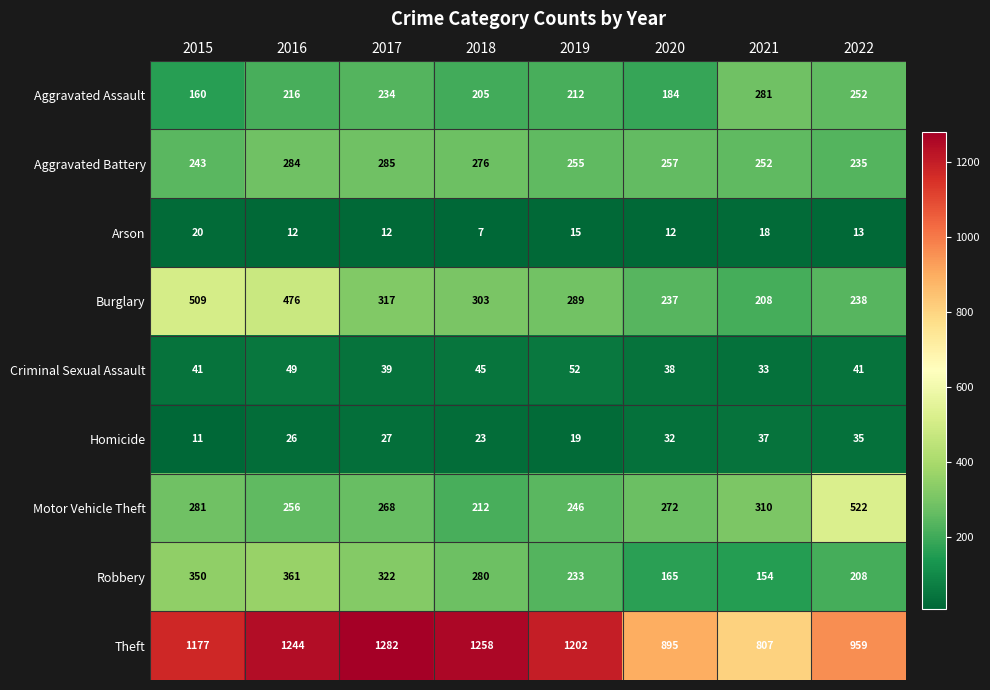

Which series has the widest spread of values?

Theft